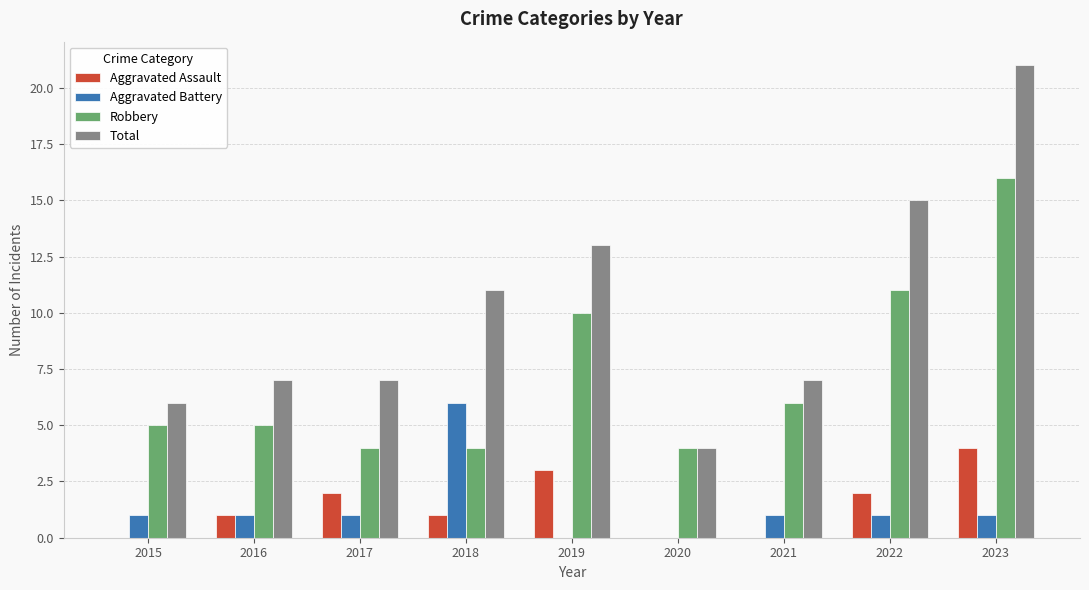

Read the Aggravated Assault value at 2023.

4